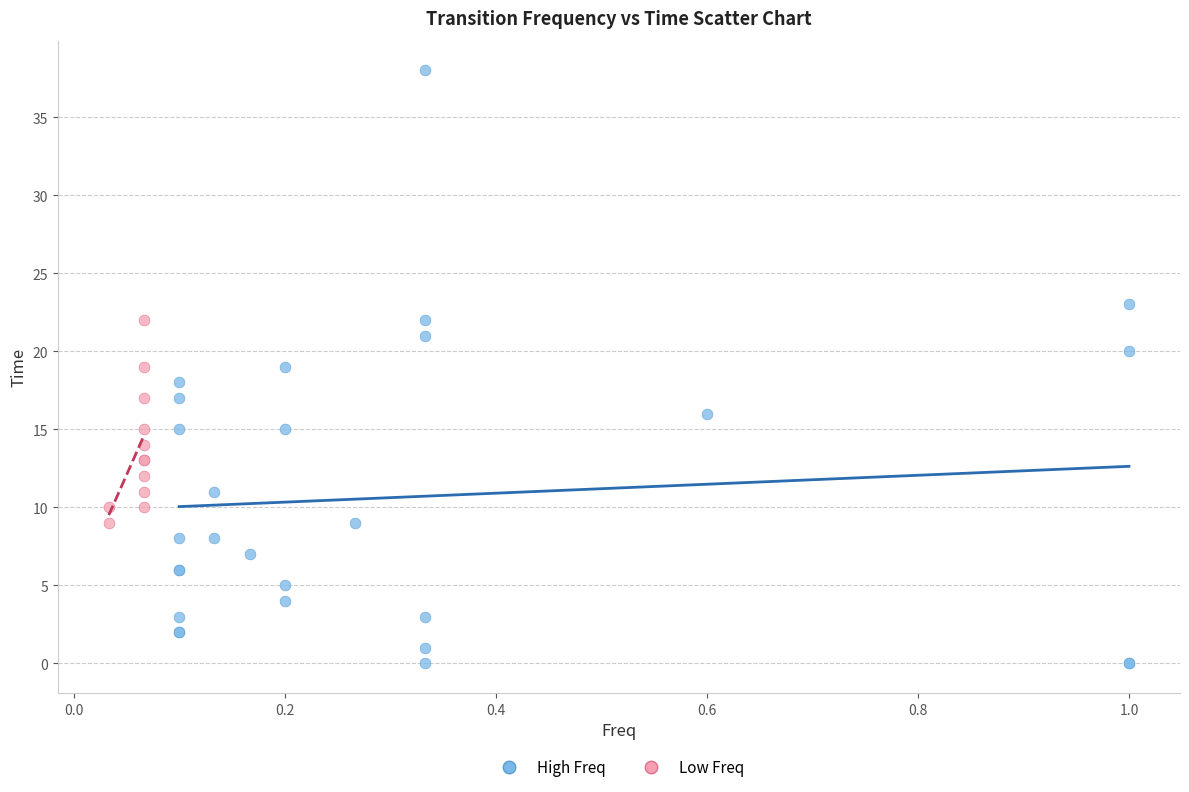

Which series contains the highest Y value?

High Freq